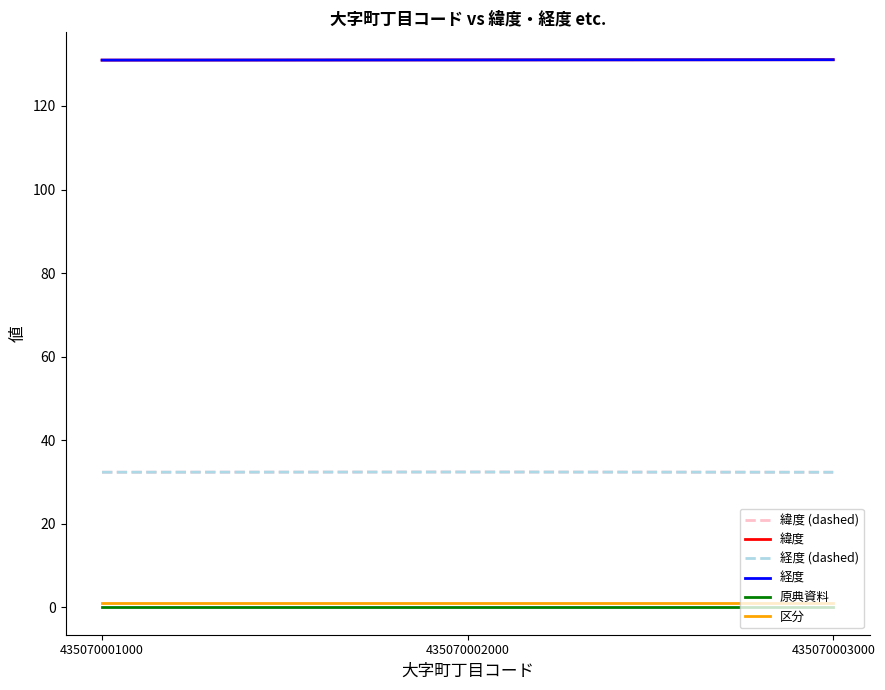

List the labels in order of 緯度 value, smallest first.

435070001000, 435070002000, 435070003000